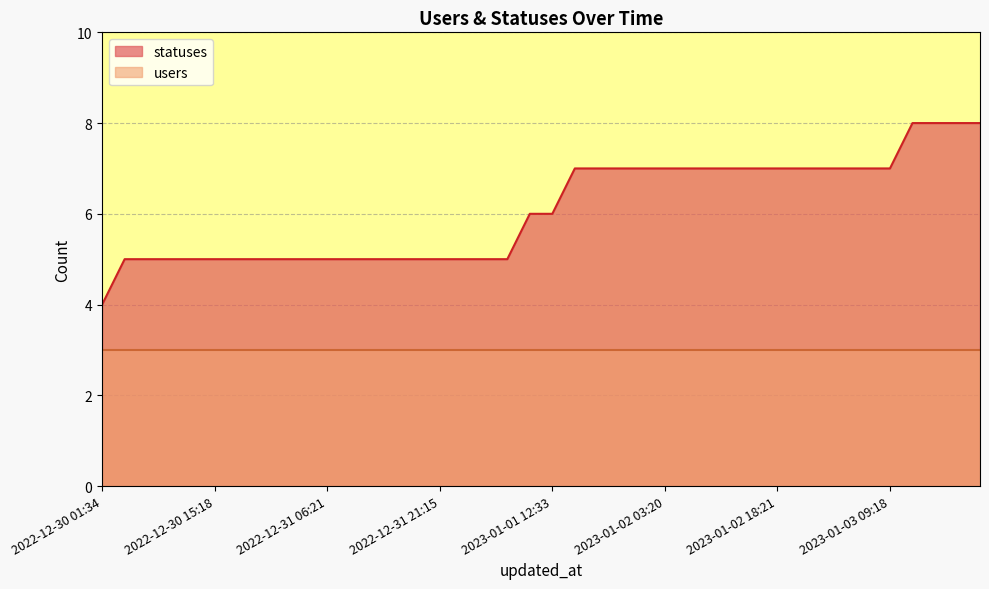

What is the average value?

6